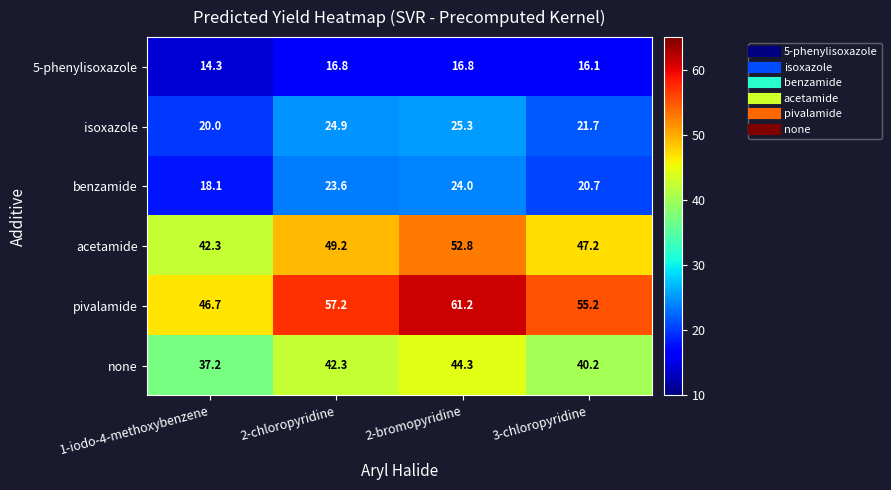

True or false: acetamide has a value of 26.5 at 2-chloropyridine.

False